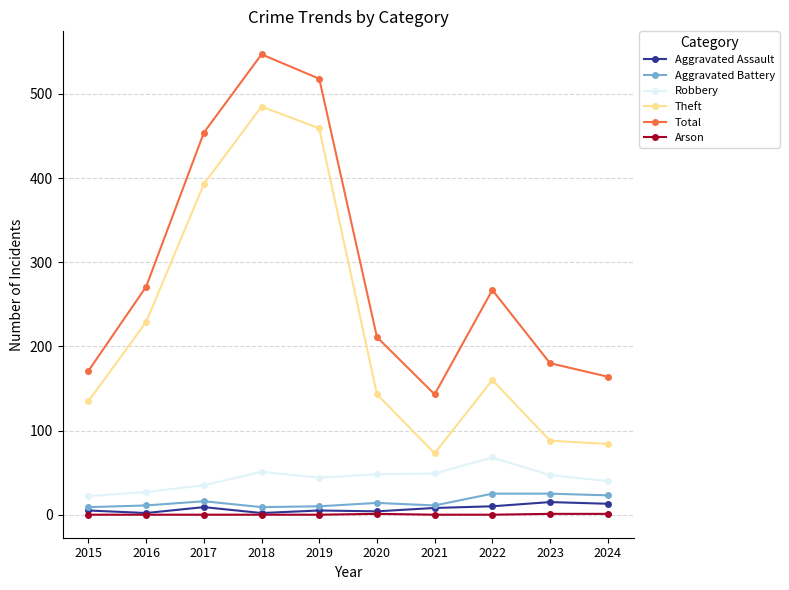

What is the value of the Robbery point at the 10th from the left?

40